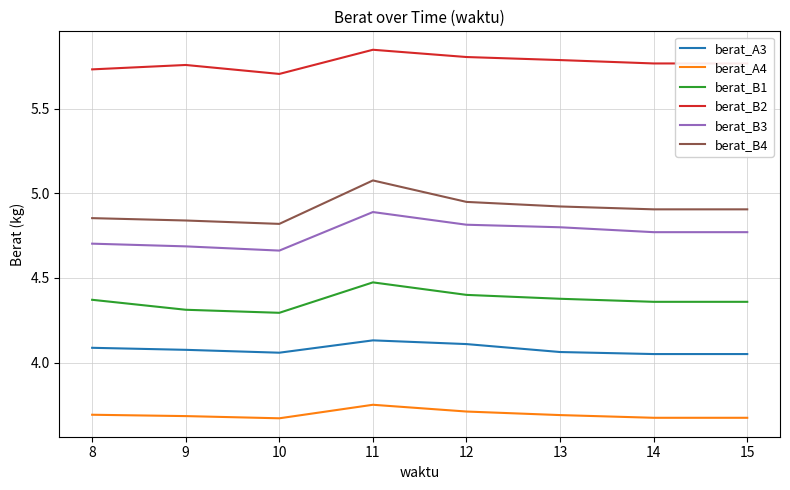

Does the chart display data point markers on the line(s)?

No